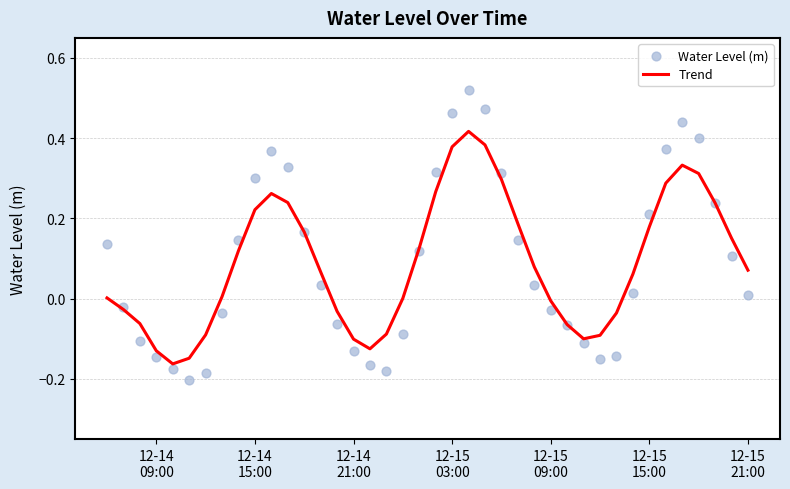

What are all the series names shown in the legend?

Trend, Water Level (m)